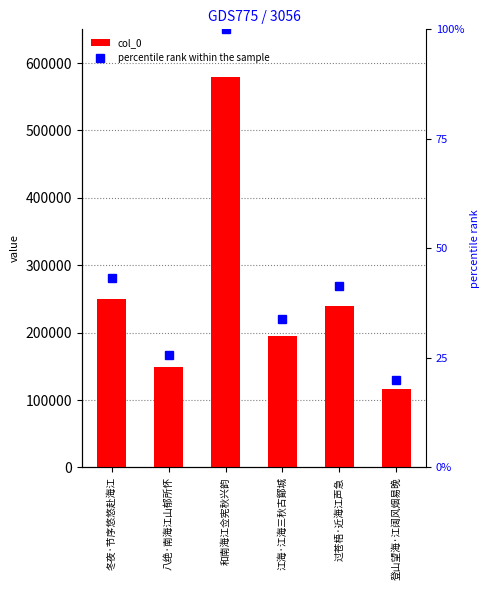

What is the difference between the second highest and minimum values in the col_0 series?

134470.0